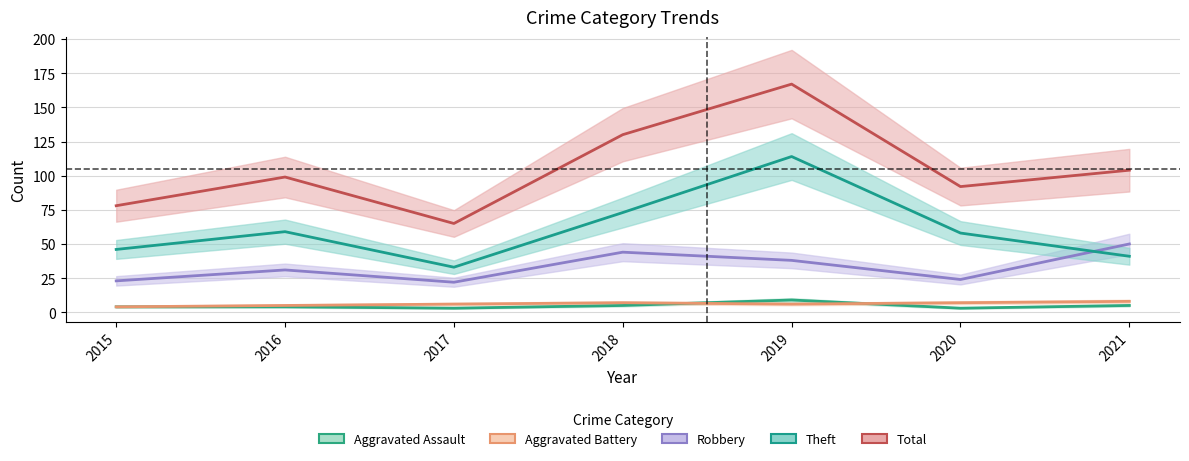

How many data points in Theft are less than 58?

3